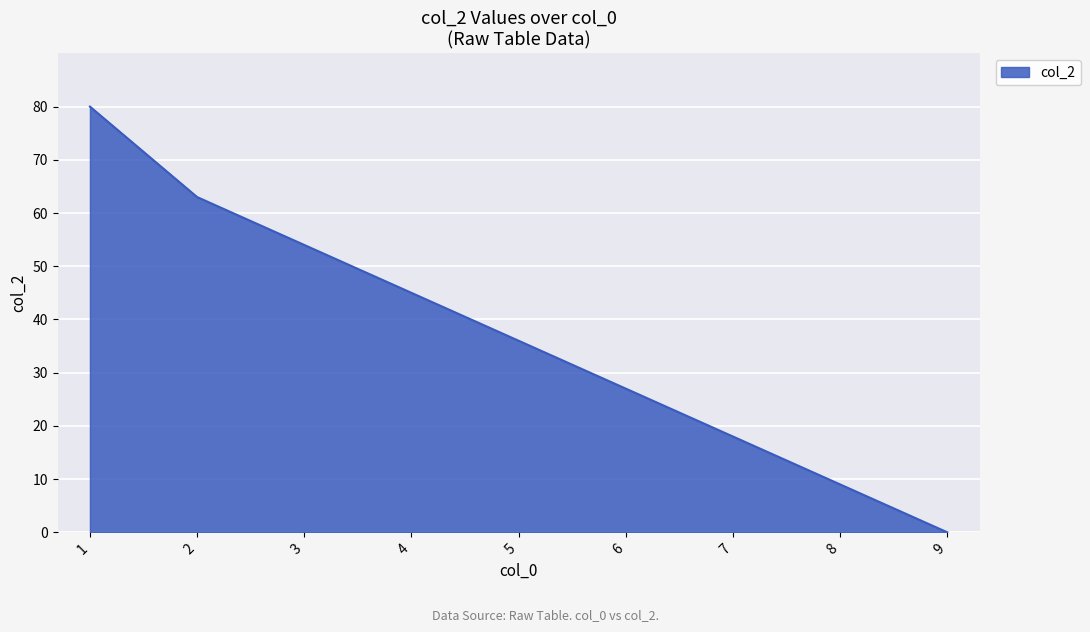

Rank the categories by value from lowest to highest.

9, 8, 7, 6, 5, 4, 3, 2, 1